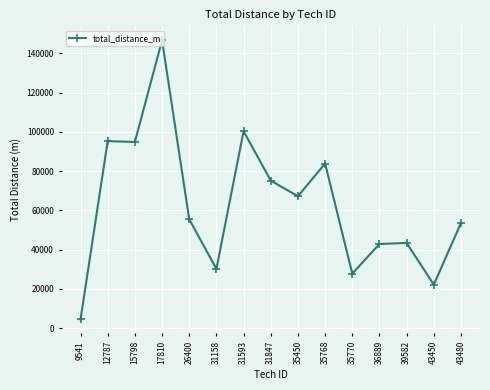

Approximately how many times larger is the value at 43480 compared to 36889?

1.2